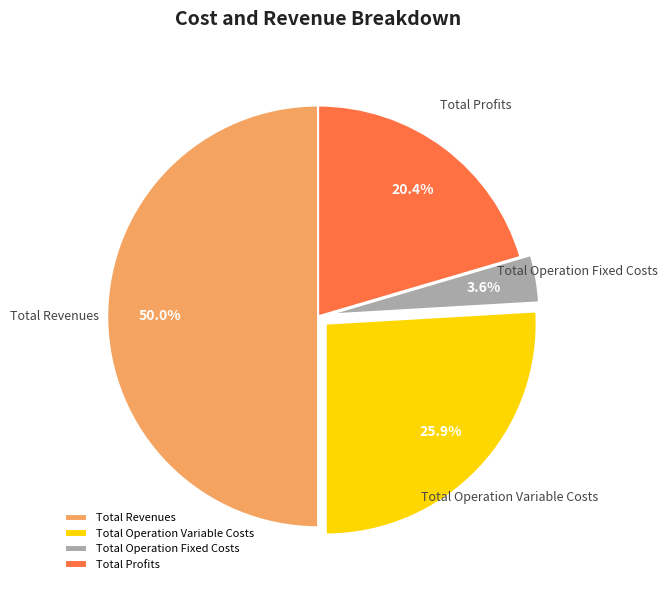

To the nearest percent, what percentage of the pie is Total Profits?

20%